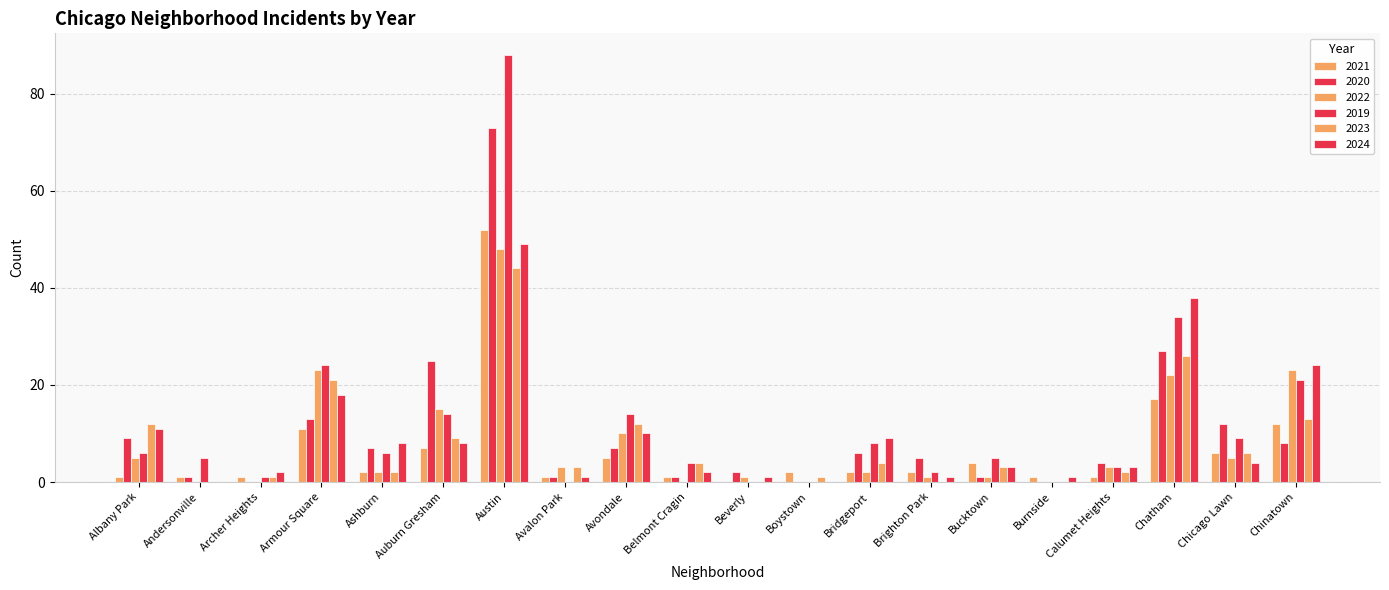

Reading left to right, transcribe all the data shown in this chart.

2021: Albany Park=1	Andersonville=1	Archer Heights=1	Armour Square=11	Ashburn=2	Auburn Gresham=7	Austin=52	Avalon Park=1	Avondale=5	Belmont Cragin=1	Beverly=0	Boystown=2	Bridgeport=2	Brighton Park=2	Bucktown=4	Burnside=1	Calumet Heights=1	Chatham=17	Chicago Lawn=6	Chinatown=12
2020: Albany Park=9	Andersonville=1	Archer Heights=0	Armour Square=13	Ashburn=7	Auburn Gresham=25	Austin=73	Avalon Park=1	Avondale=7	Belmont Cragin=1	Beverly=2	Boystown=0	Bridgeport=6	Brighton Park=5	Bucktown=1	Burnside=0	Calumet Heights=4	Chatham=27	Chicago Lawn=12	Chinatown=8
2022: Albany Park=5	Andersonville=0	Archer Heights=0	Armour Square=23	Ashburn=2	Auburn Gresham=15	Austin=48	Avalon Park=3	Avondale=10	Belmont Cragin=0	Beverly=1	Boystown=0	Bridgeport=2	Brighton Park=1	Bucktown=1	Burnside=0	Calumet Heights=3	Chatham=22	Chicago Lawn=5	Chinatown=23
2019: Albany Park=6	Andersonville=5	Archer Heights=1	Armour Square=24	Ashburn=6	Auburn Gresham=14	Austin=88	Avalon Park=0	Avondale=14	Belmont Cragin=4	Beverly=0	Boystown=0	Bridgeport=8	Brighton Park=2	Bucktown=5	Burnside=0	Calumet Heights=3	Chatham=34	Chicago Lawn=9	Chinatown=21
2023: Albany Park=12	Andersonville=0	Archer Heights=1	Armour Square=21	Ashburn=2	Auburn Gresham=9	Austin=44	Avalon Park=3	Avondale=12	Belmont Cragin=4	Beverly=0	Boystown=1	Bridgeport=4	Brighton Park=0	Bucktown=3	Burnside=0	Calumet Heights=2	Chatham=26	Chicago Lawn=6	Chinatown=13
2024: Albany Park=11	Andersonville=0	Archer Heights=2	Armour Square=18	Ashburn=8	Auburn Gresham=8	Austin=49	Avalon Park=1	Avondale=10	Belmont Cragin=2	Beverly=1	Boystown=0	Bridgeport=9	Brighton Park=1	Bucktown=3	Burnside=1	Calumet Heights=3	Chatham=38	Chicago Lawn=4	Chinatown=24